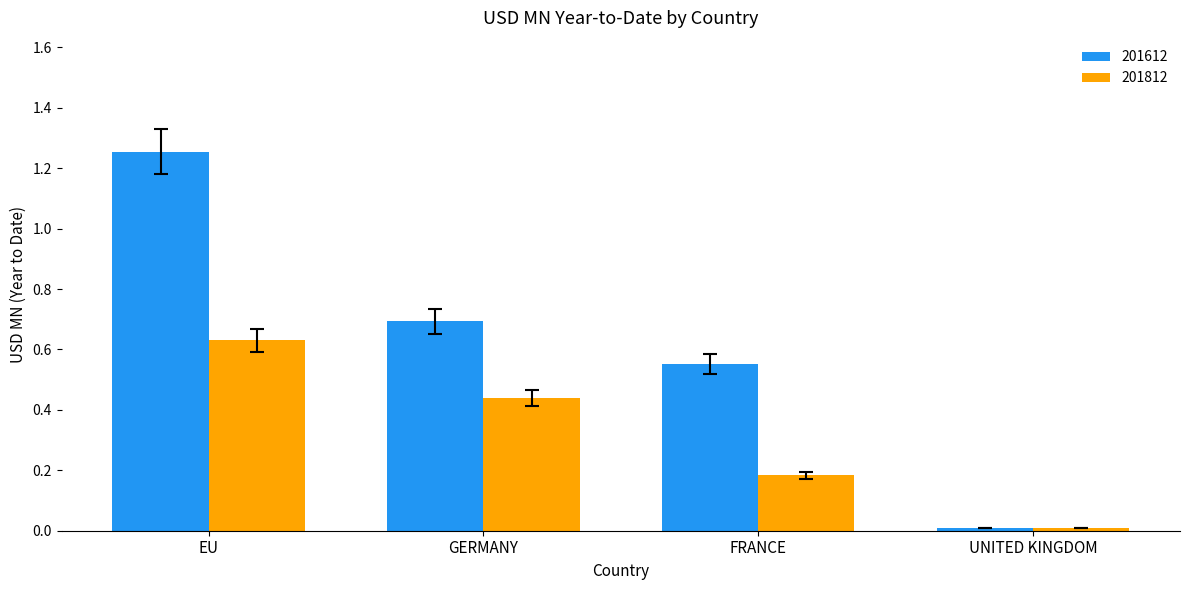

How many groups of bars are there?

4